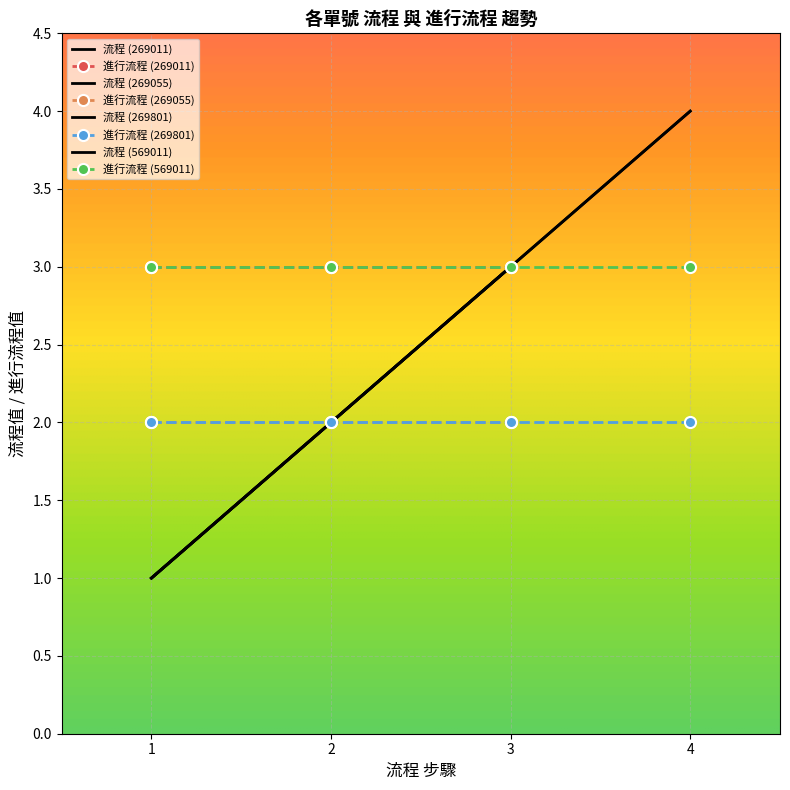

True or false: 流程 and 進行流程 cross at least once.

True